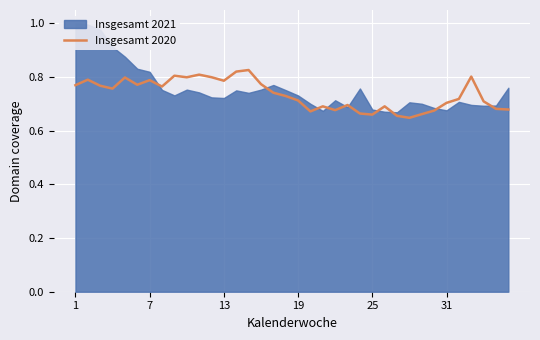

What is the value of the 16th point from the left?

0.8